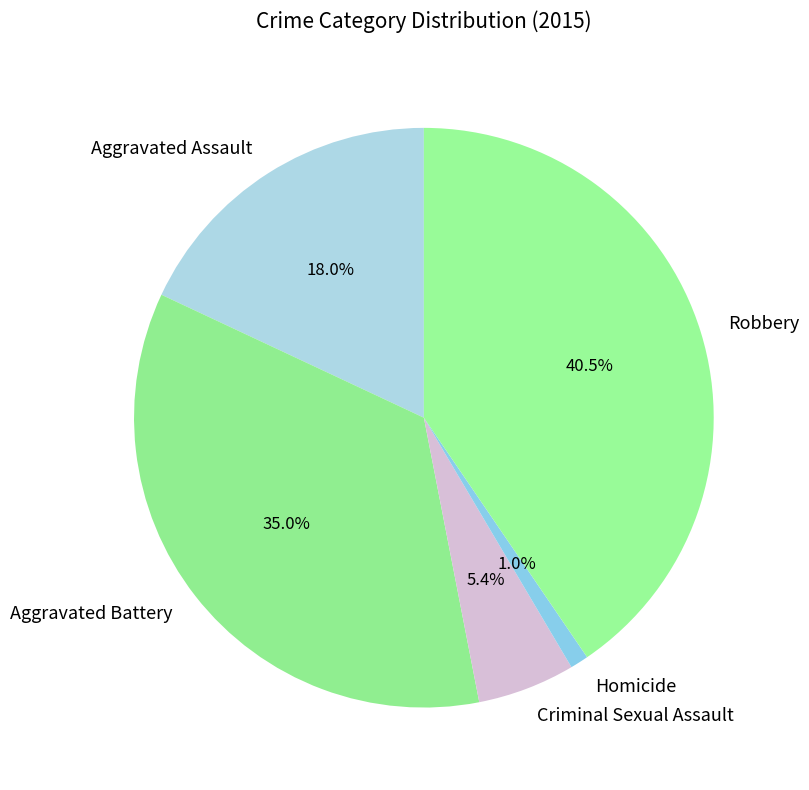

Which slice is the smallest?

Homicide